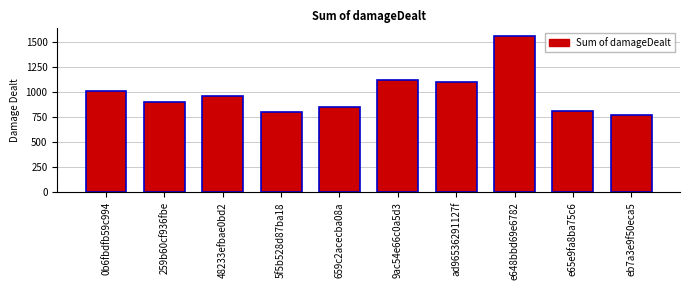

What is the minimum value shown in the chart?

778.0